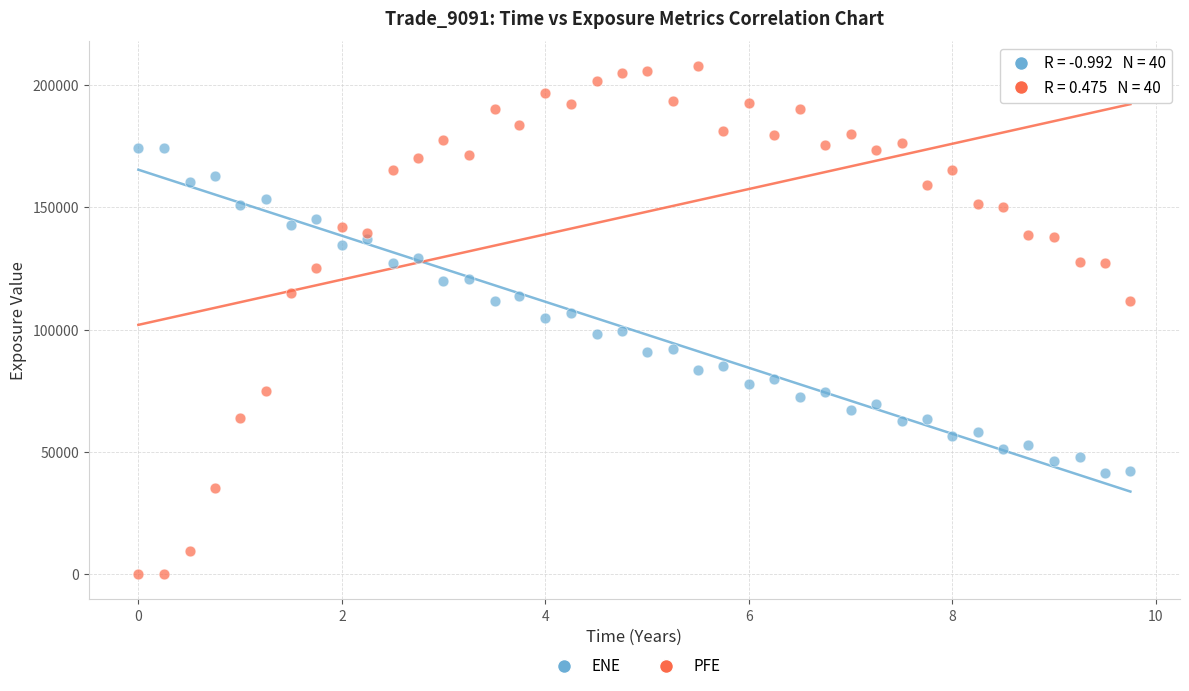

Across all data points, what is the range of Y values (max minus min)?

207531.0